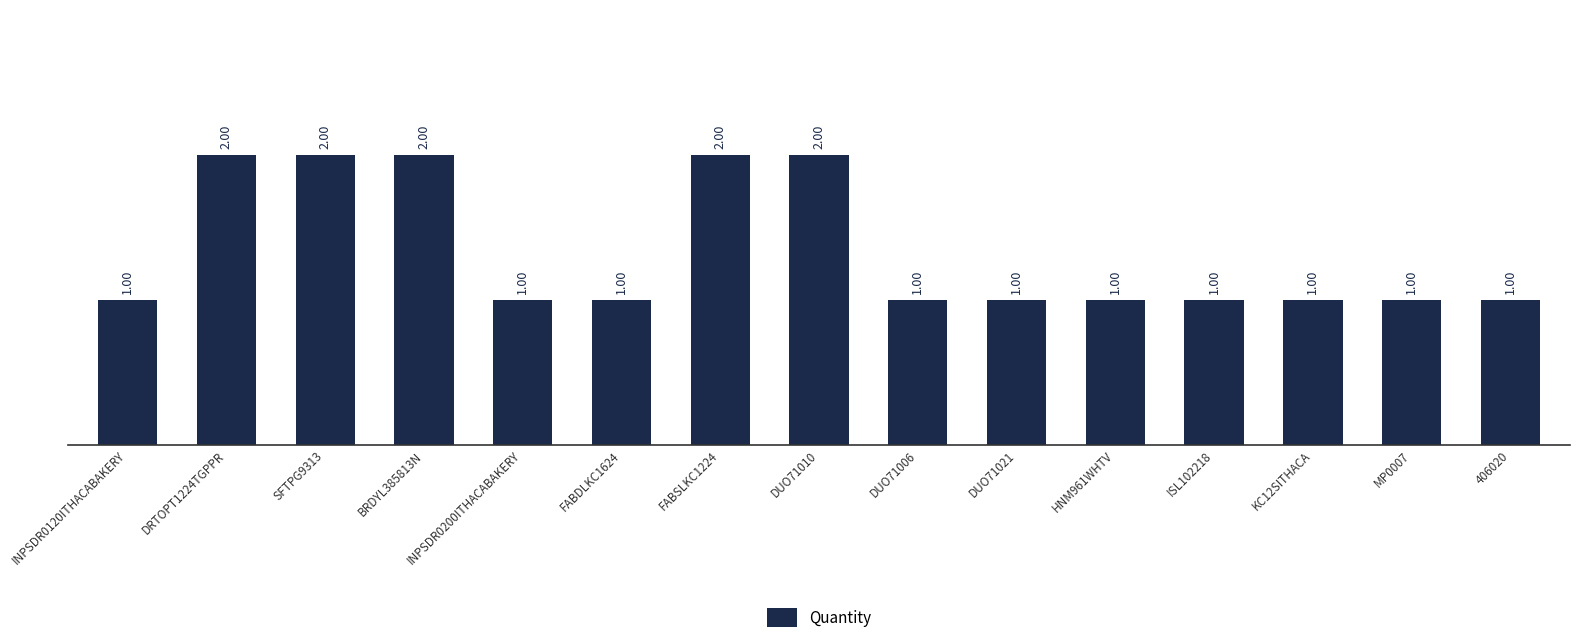

How many bars are there in total?

15